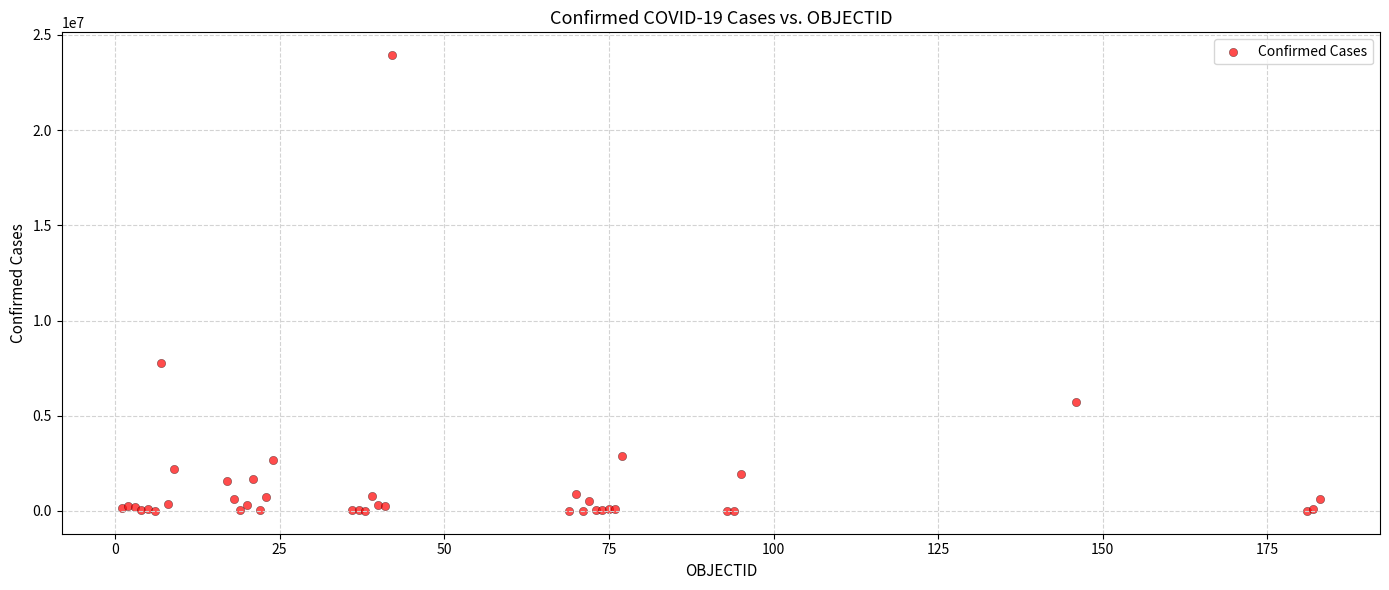

What Y value in the scatter plot is closest to 11967583?

7792652